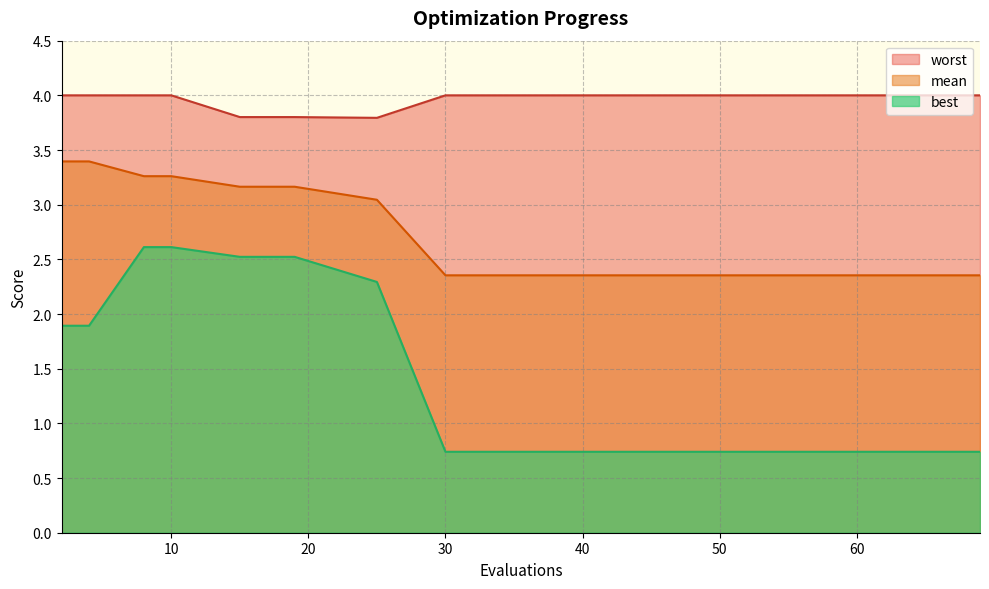

True or false: mean and worst cross at least once.

False